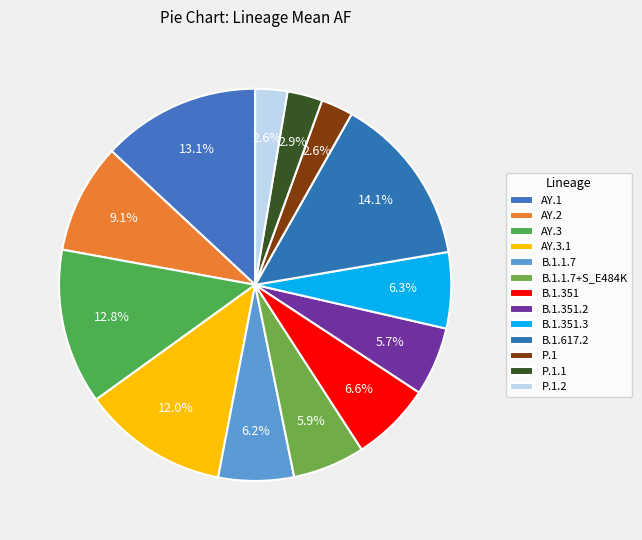

Count the number of slices in the pie.

13